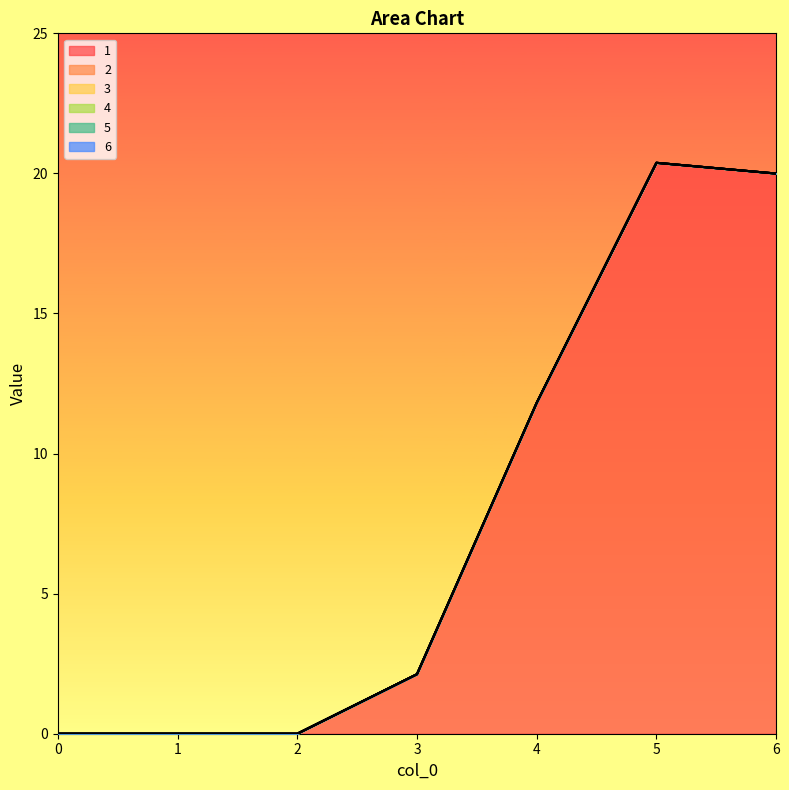

Between 1 and 2, which series saw the biggest shift?

1